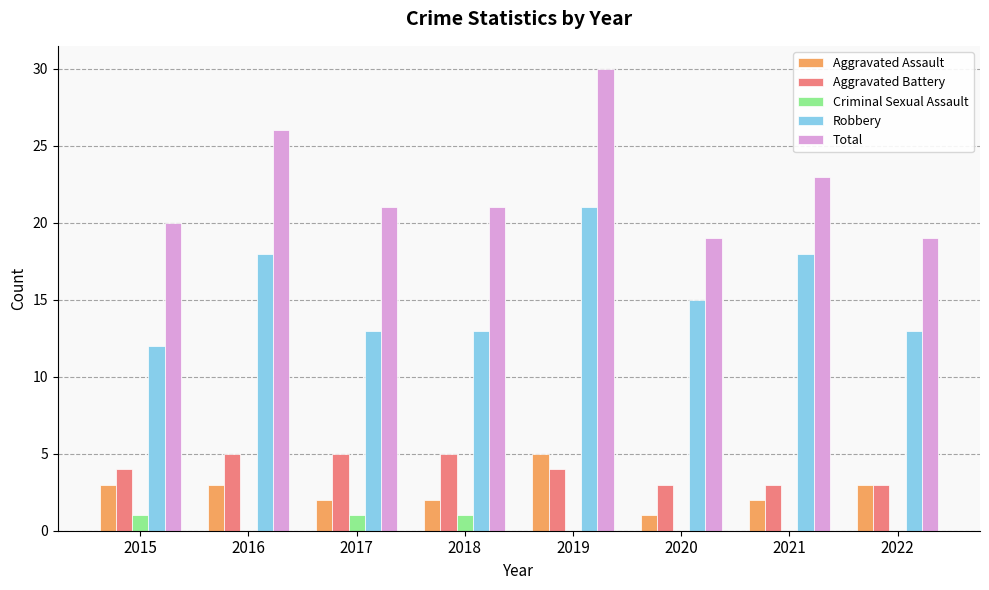

The Robbery series shows 22 at 2017. True or false?

False